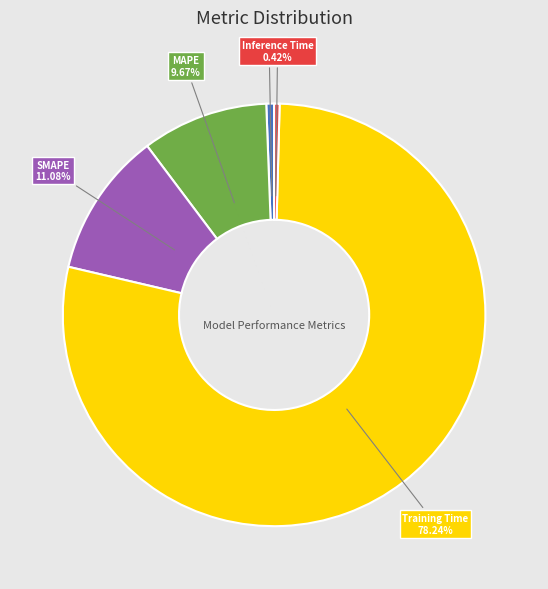

Combined, what portion of the pie is MSE and SMAPE?

11.7%